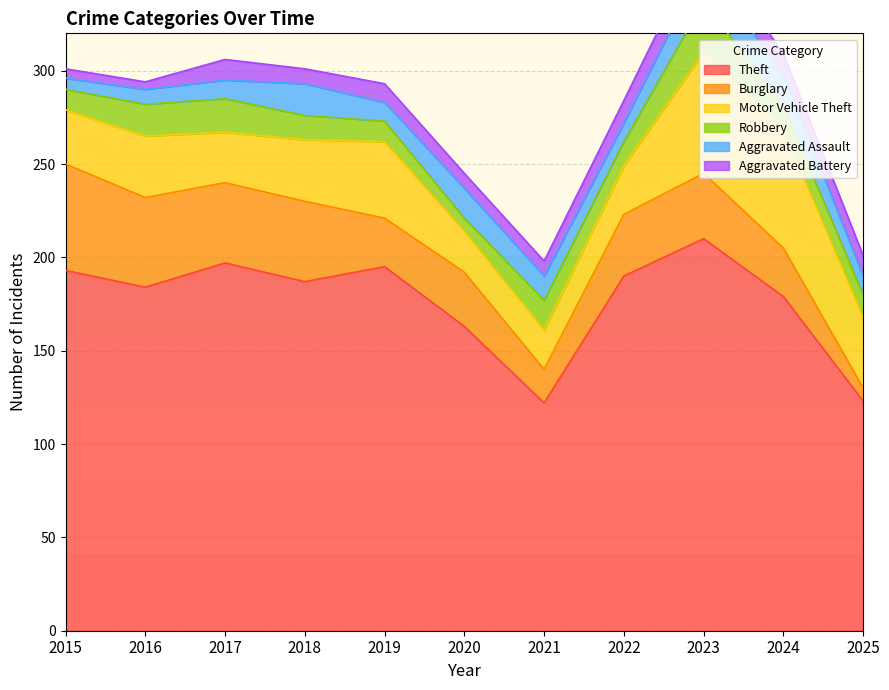

Which series has the largest total across all categories?

Theft